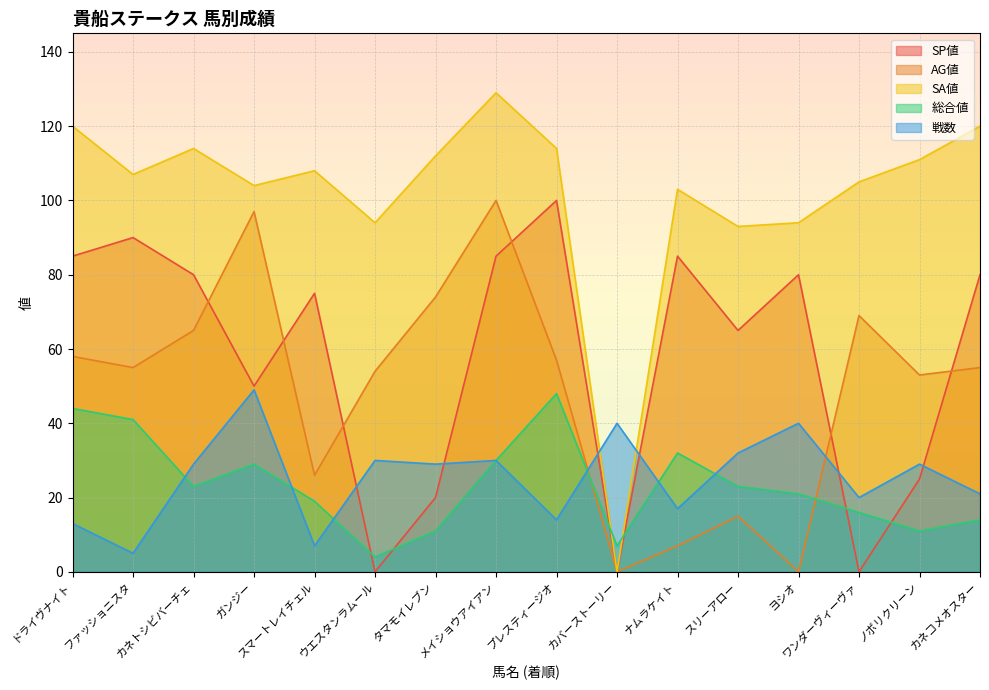

How many data points does each series have?

16